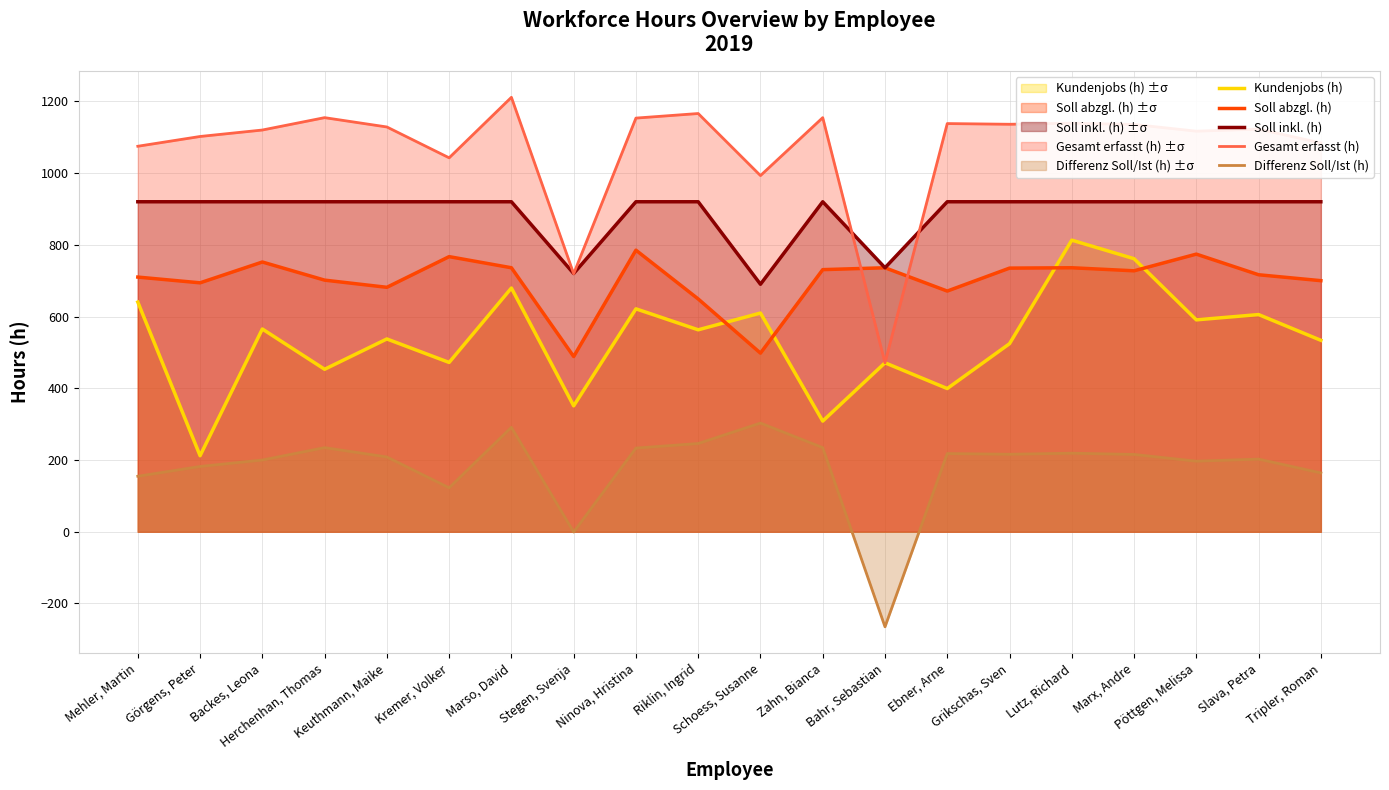

Read the Differenz Soll/Ist (h) value at Pöttgen, Melissa.

196.8